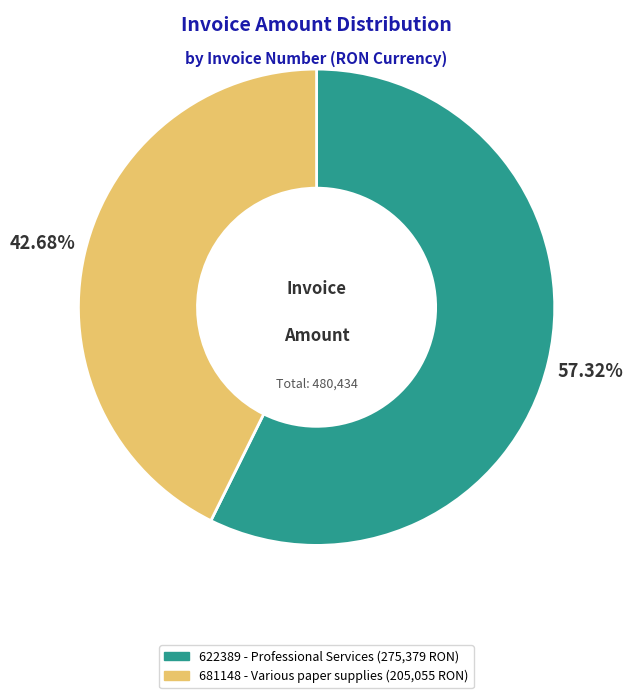

How many slices are in this pie chart?

2